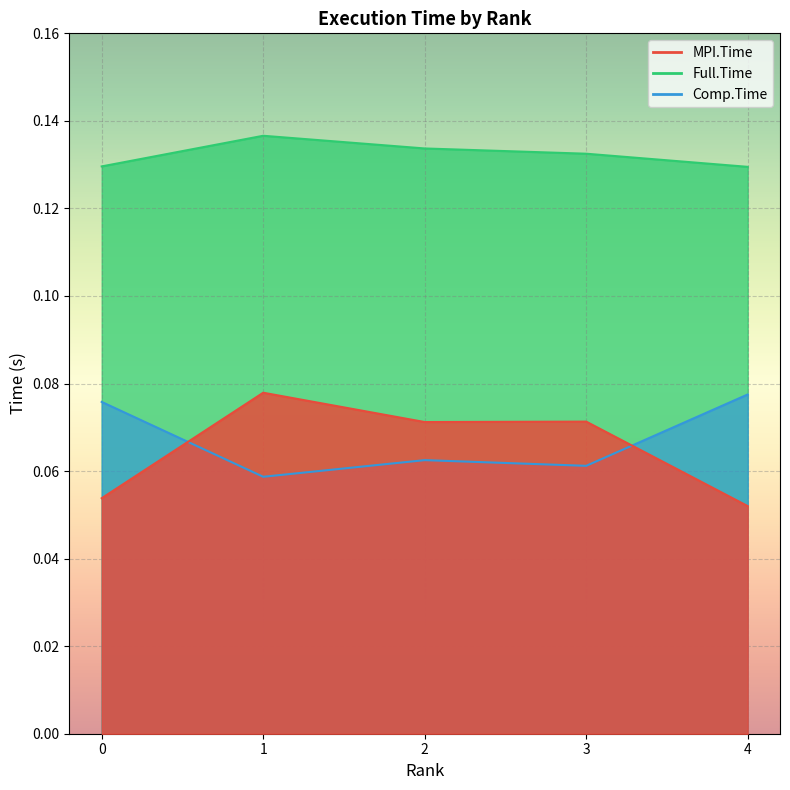

Which series has the largest total across all categories?

Full.Time